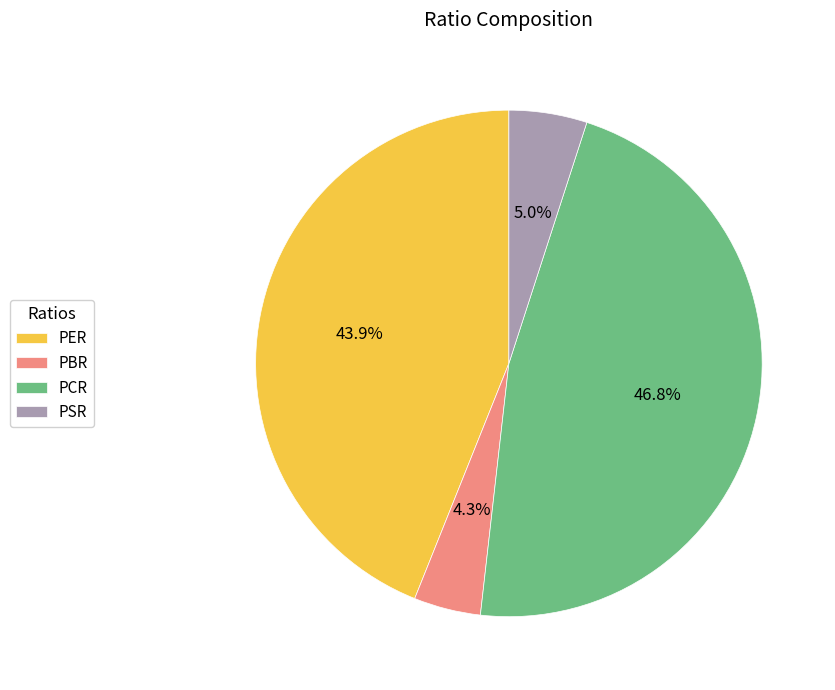

To the nearest percent, what percentage of the pie is PER?

44%